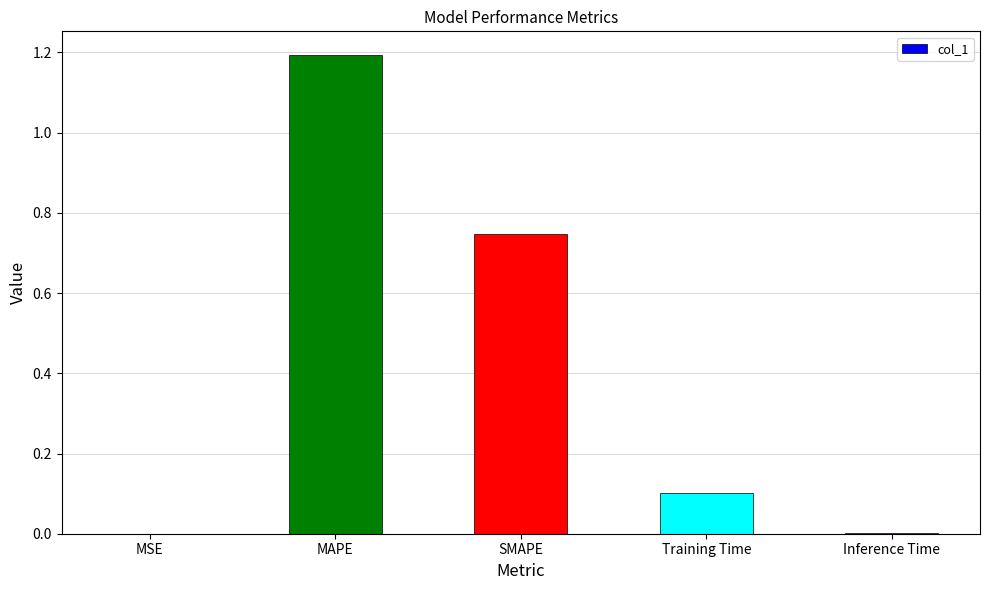

What is the difference between the values at Inference Time and Training Time?

0.1